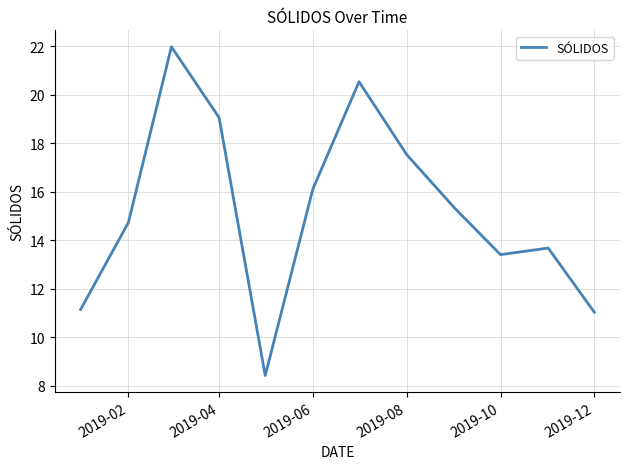

What is the greatest value displayed?

22.0